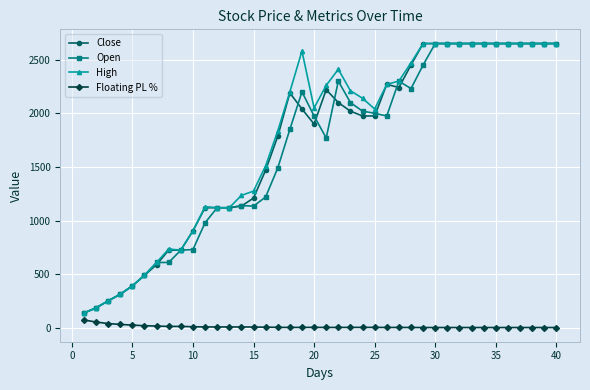

What is the minimum value for Close?

139.0